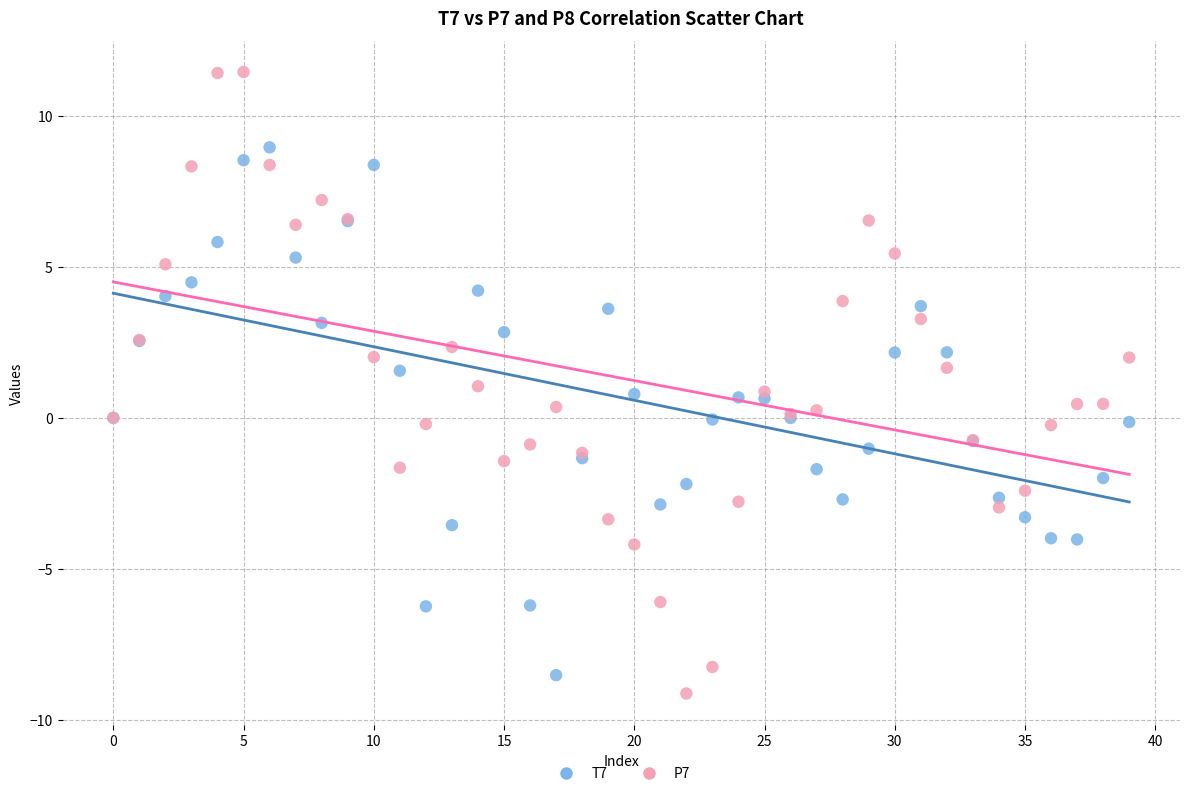

Which series contains the highest Y value?

P7